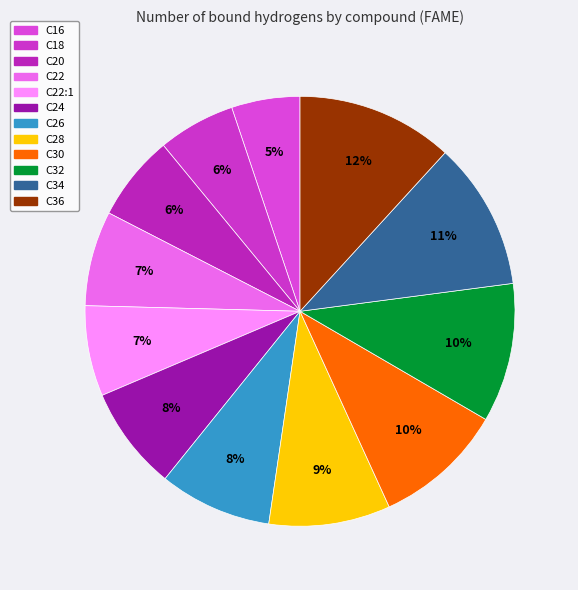

To the nearest percent, what percentage of the pie is C18?

6%